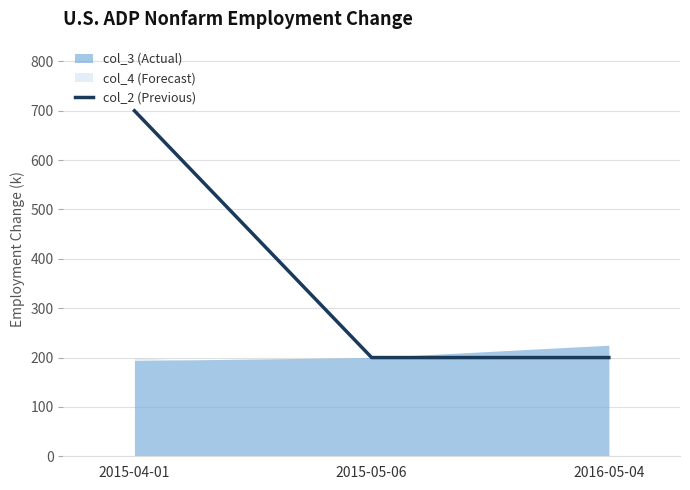

Reading left to right, what are all the values shown in this chart?

700	200	200